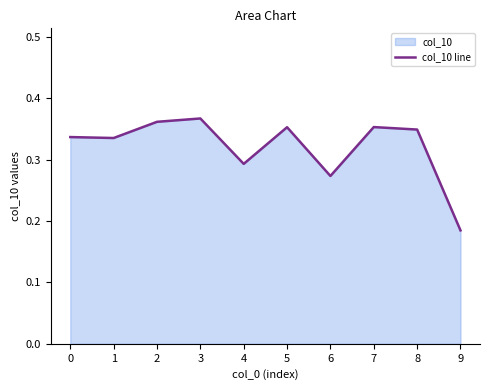

Is it true that the value at 8 is 0.1?

False